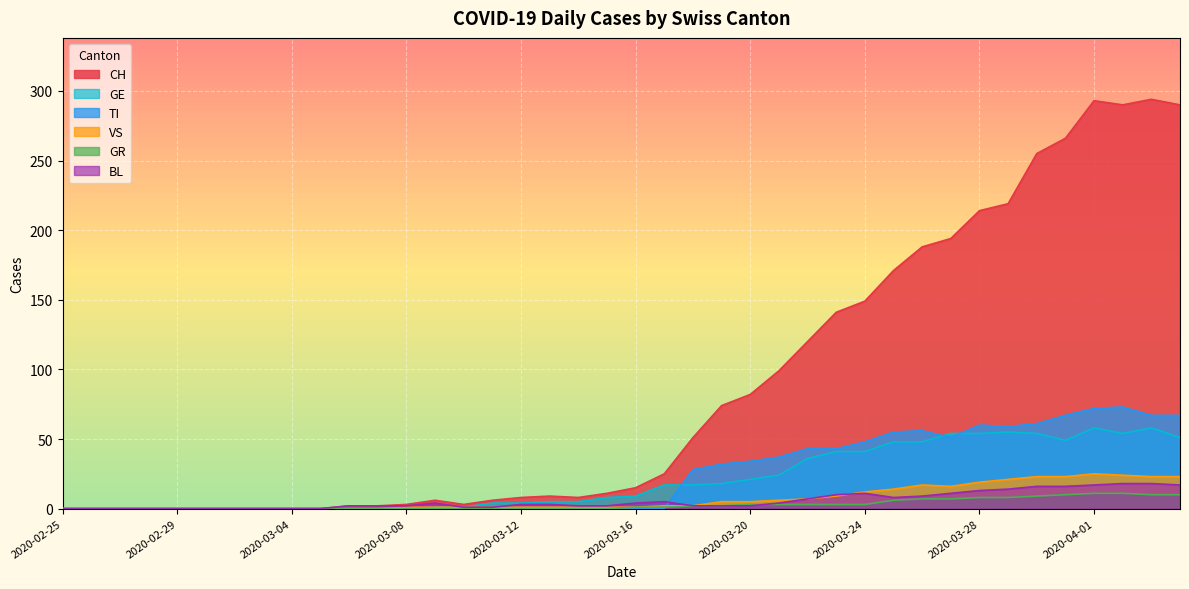

Rank the categories by GR value from lowest to highest.

2020-02-25, 2020-02-26, 2020-02-27, 2020-02-28, 2020-02-29, 2020-03-01, 2020-03-02, 2020-03-03, 2020-03-04, 2020-03-05, 2020-03-06, 2020-03-07, 2020-03-08, 2020-03-09, 2020-03-10, 2020-03-11, 2020-03-12, 2020-03-13, 2020-03-14, 2020-03-15, 2020-03-16, 2020-03-17, 2020-03-18, 2020-03-19, 2020-03-20, 2020-03-21, 2020-03-22, 2020-03-23, 2020-03-24, 2020-03-25, 2020-03-26, 2020-03-27, 2020-03-28, 2020-03-29, 2020-03-30, 2020-03-31, 2020-04-03, 2020-04-04, 2020-04-01, 2020-04-02